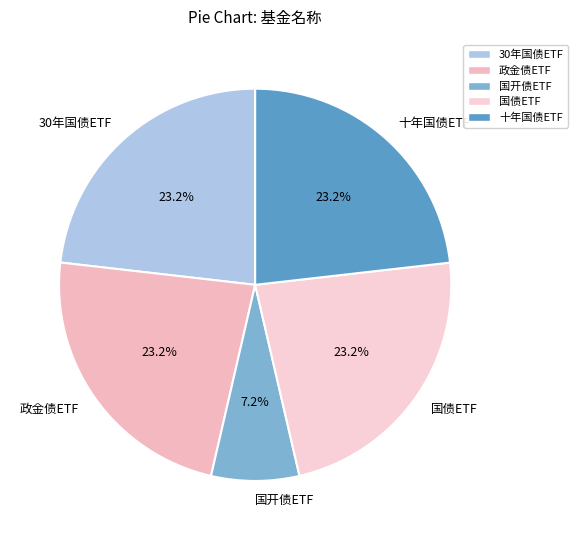

True or false: 30年国债ETF accounts for 12% of the total.

False